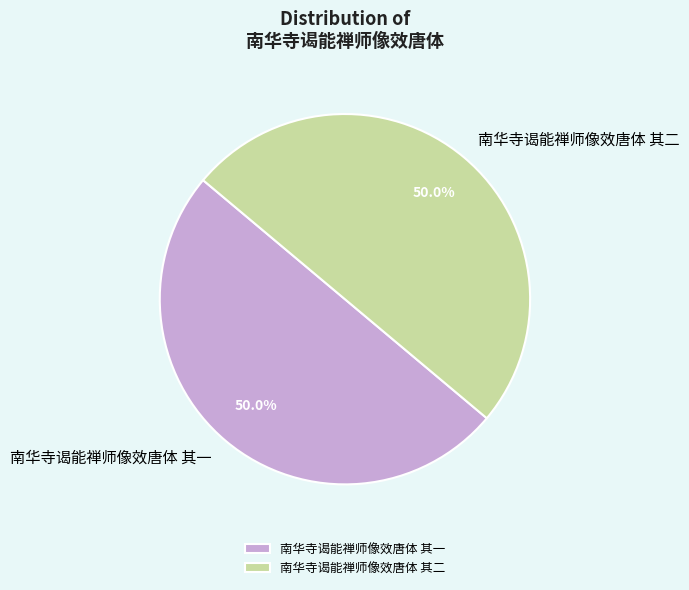

Combined, do 南华寺谒能禅师像效唐体 其一 and 南华寺谒能禅师像效唐体 其二 account for over 50%?

Yes